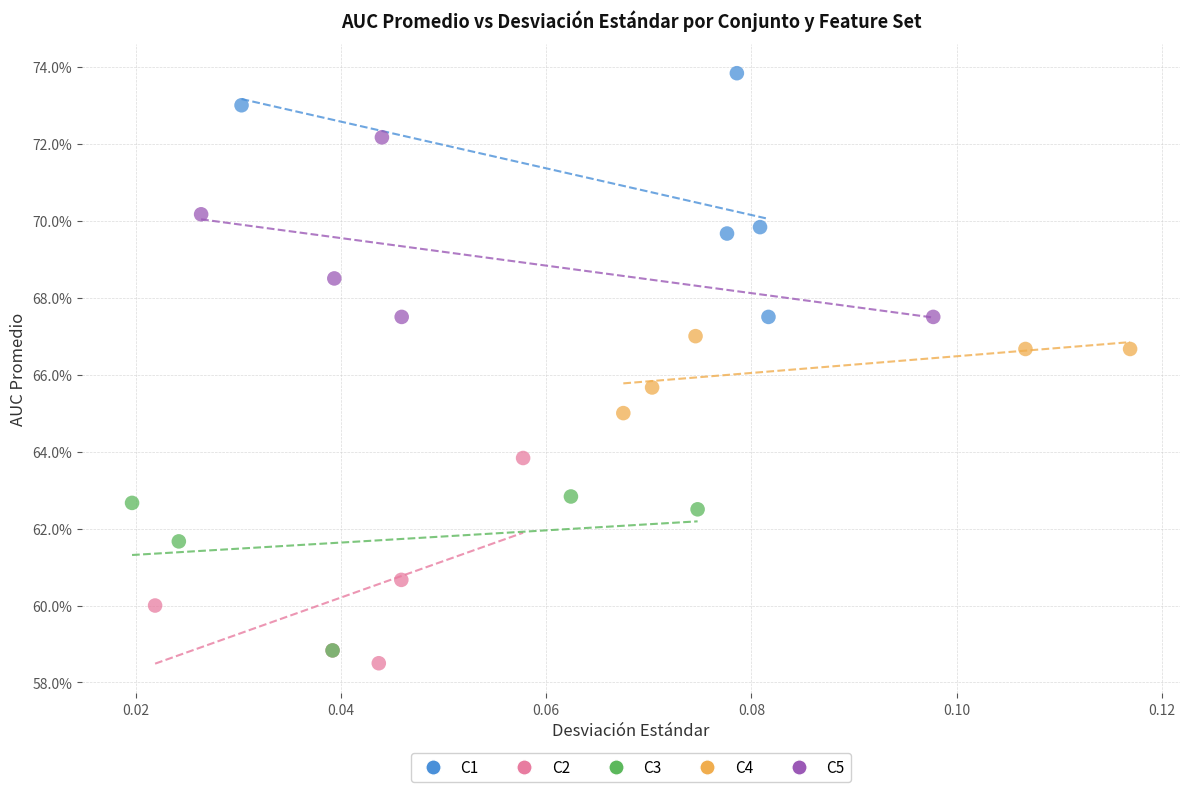

Which series has the widest spread of Y values?

C1